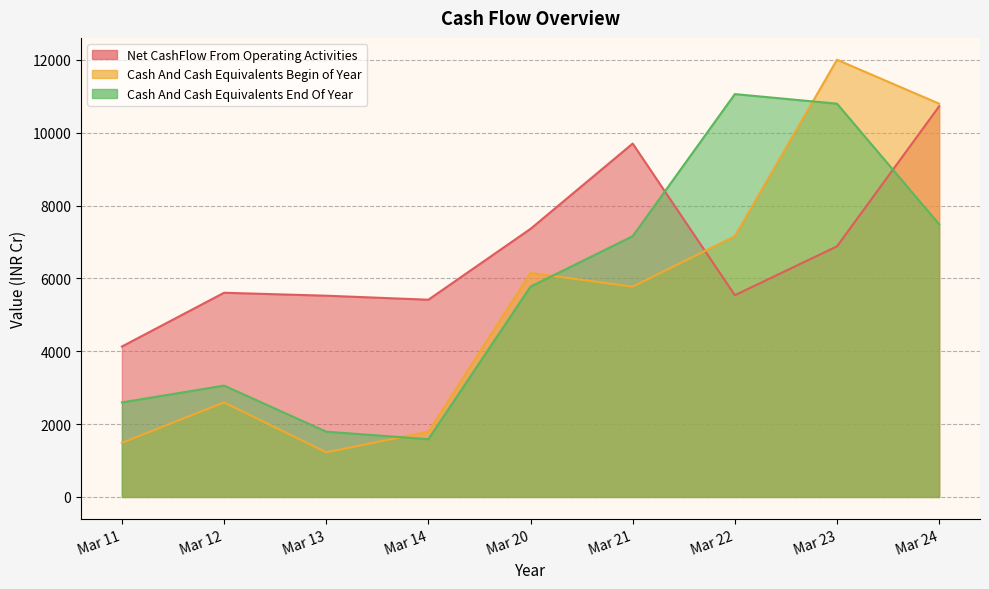

In Net CashFlow From Operating Activities, how many points are lower than both neighbors (excluding endpoints)?

2